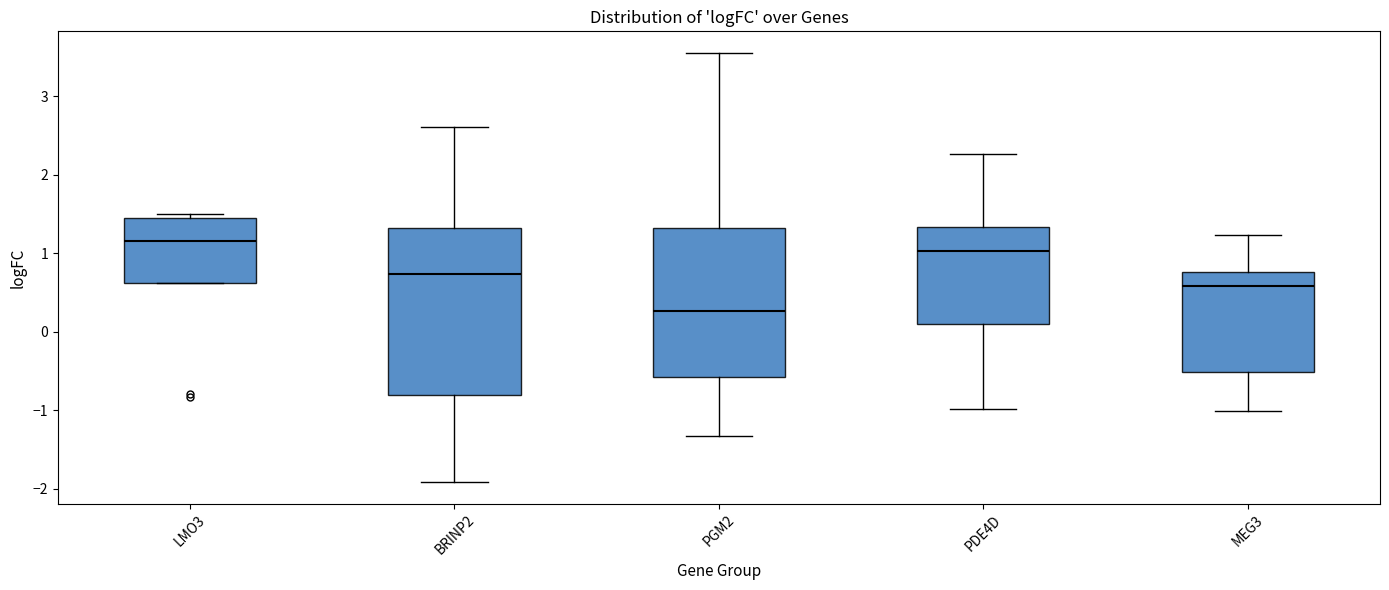

Which box has the highest median line?

LMO3